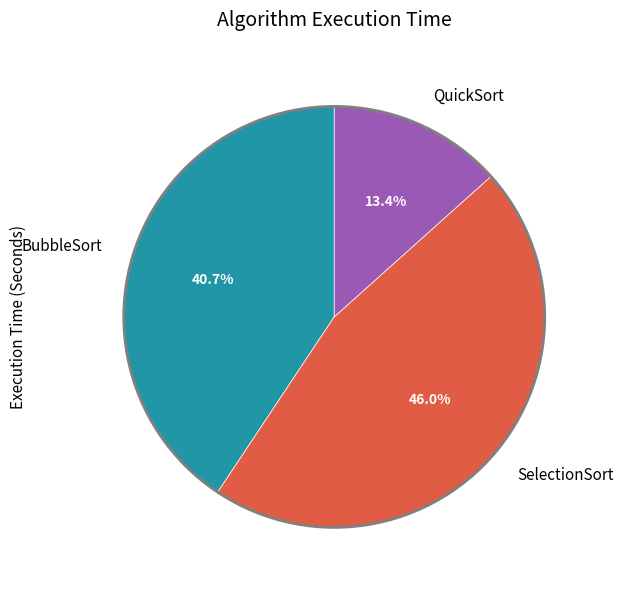

To the nearest percent, what is the combined percentage of BubbleSort and SelectionSort?

87%